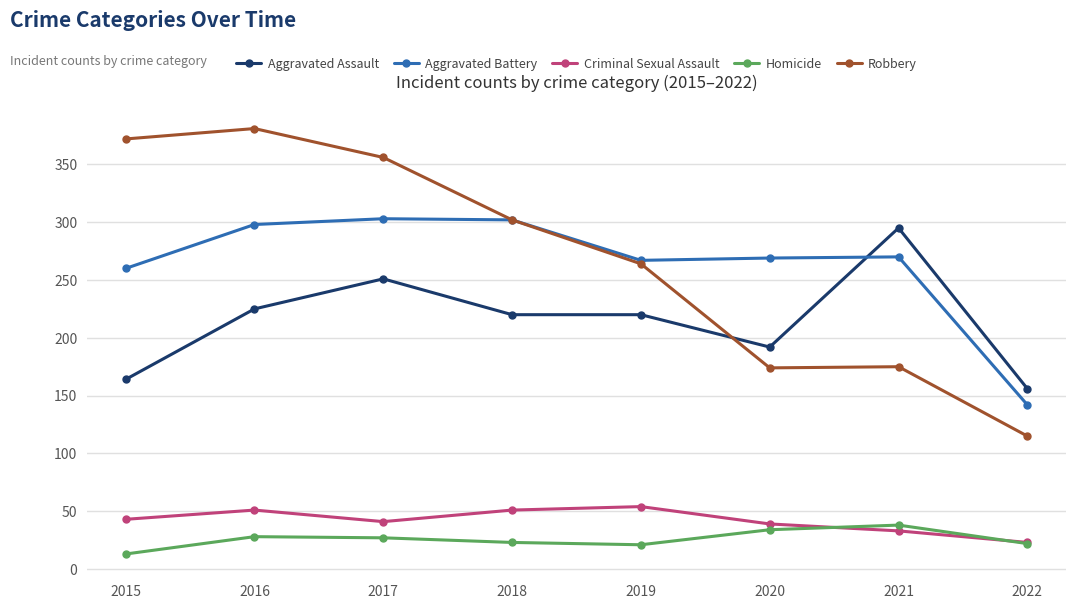

At 2015, list the series in order from smallest to largest.

Homicide, Criminal Sexual Assault, Aggravated Assault, Aggravated Battery, Robbery